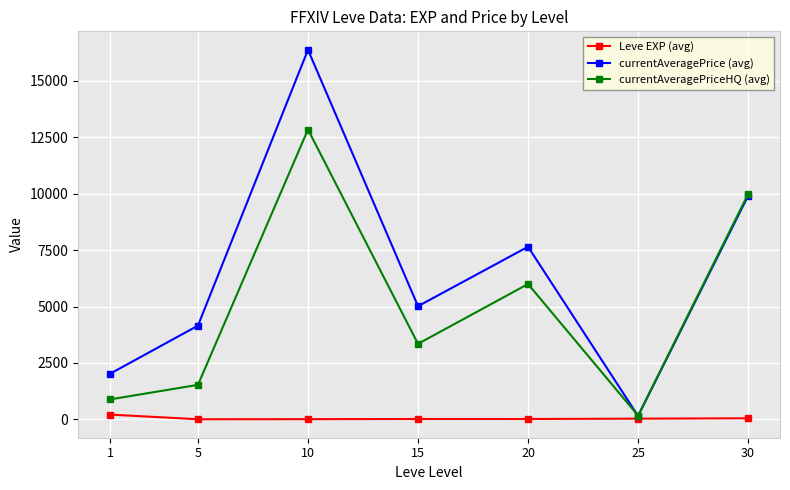

Where is the first local minimum for currentAveragePrice (avg)?

15